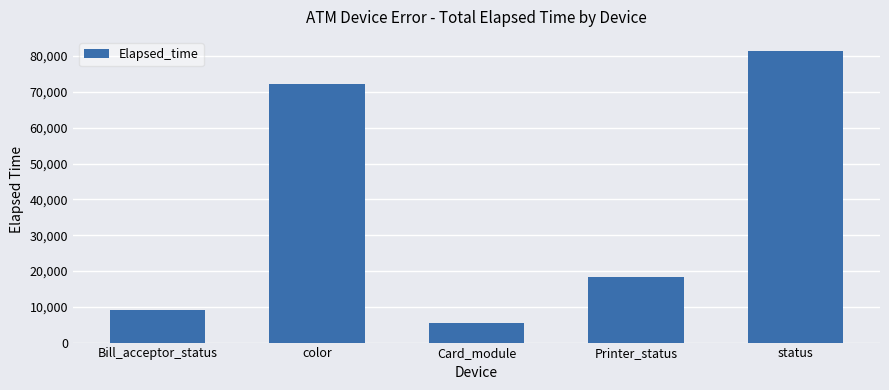

List the labels in order of value, smallest first.

Card_module, Bill_acceptor_status, Printer_status, color, status